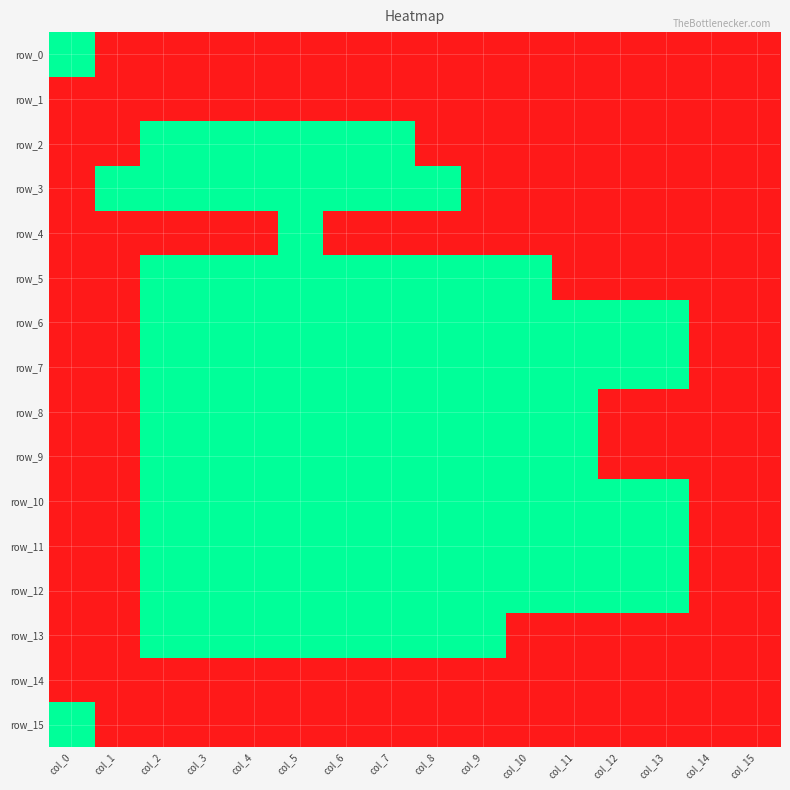

At col_8, list the series in order from smallest to largest.

row_3, row_5, row_6, row_7, row_8, row_9, row_10, row_11, row_12, row_13, row_0, row_1, row_2, row_4, row_14, row_15